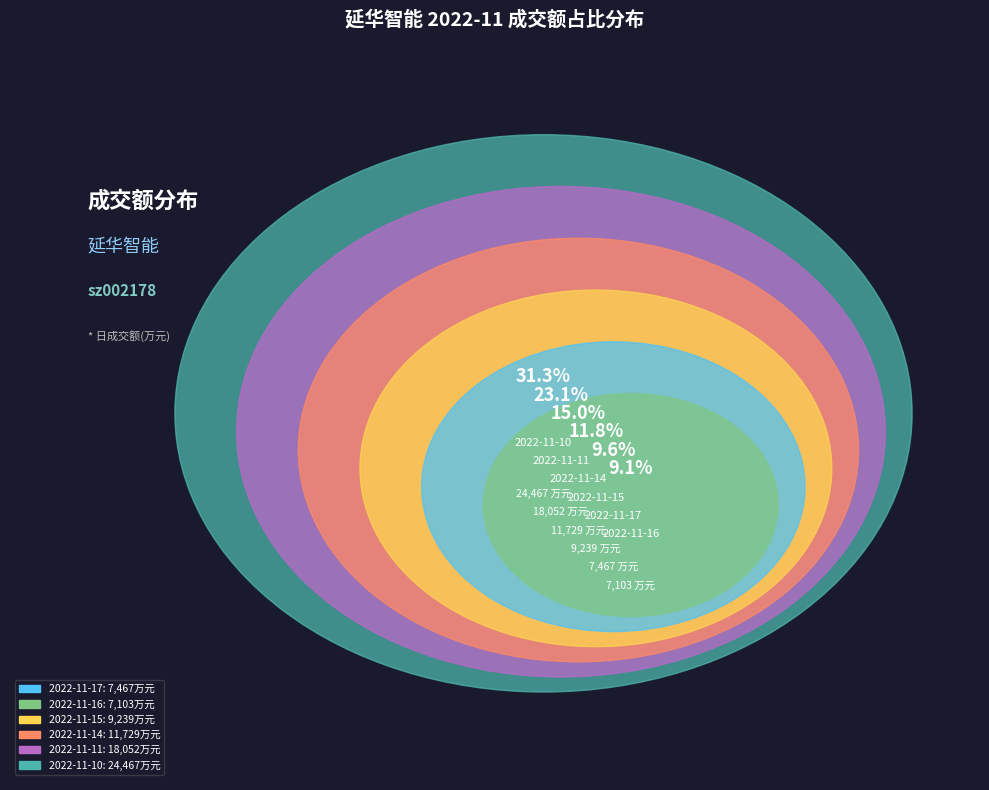

How many segments does this pie chart have?

6